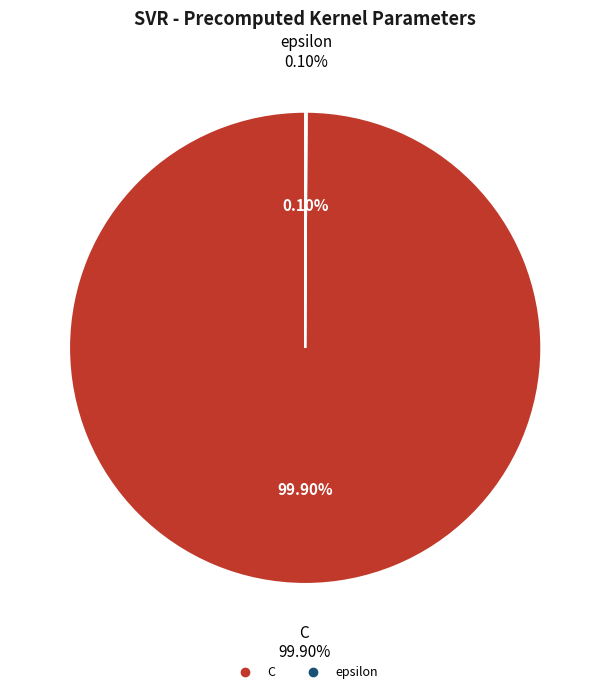

What percentage is the C slice, to the nearest percent?

100%